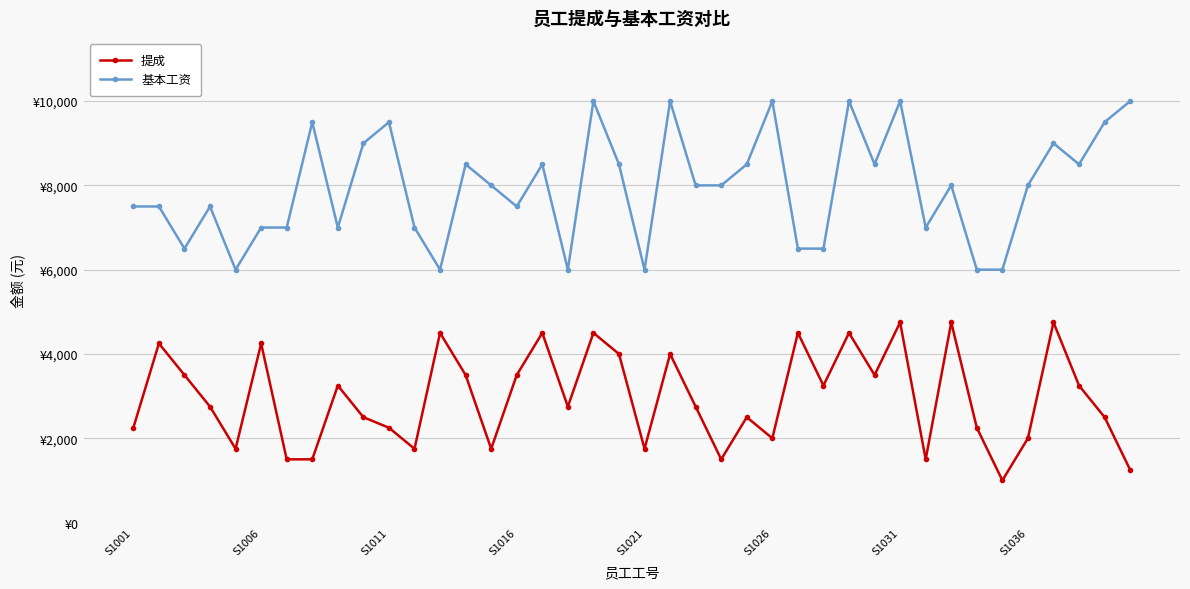

Which series has the largest range (max minus min)?

基本工资